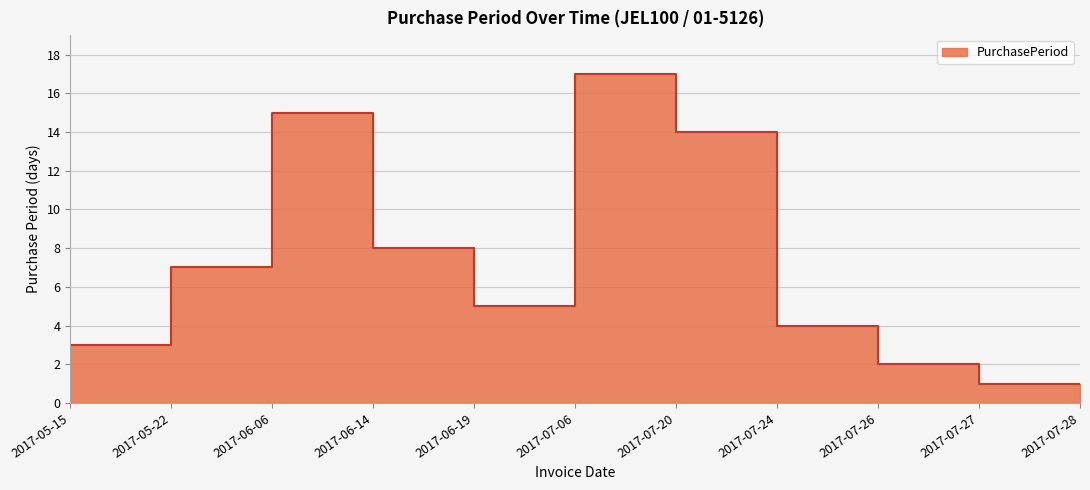

What is the sum of the values at 2017-06-06 and 2017-05-15?

18